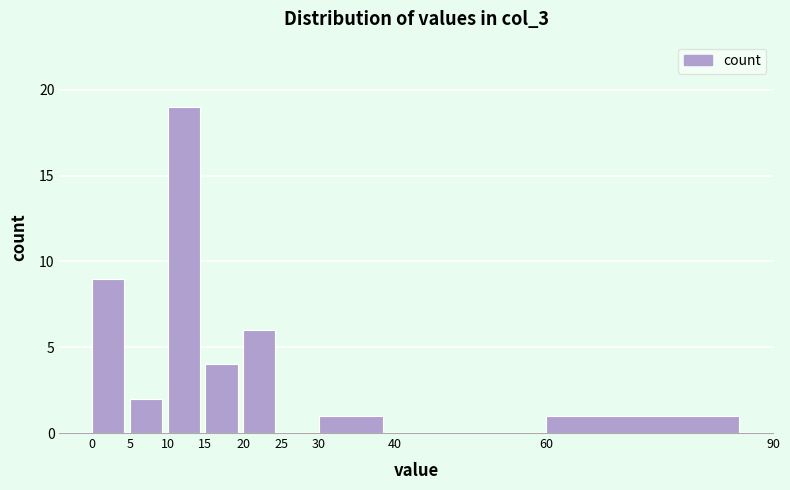

What is the height of the bar covering 10 to 15 on the x-axis? The values are not printed on the chart, so give them approximately, as read against the axis.

19